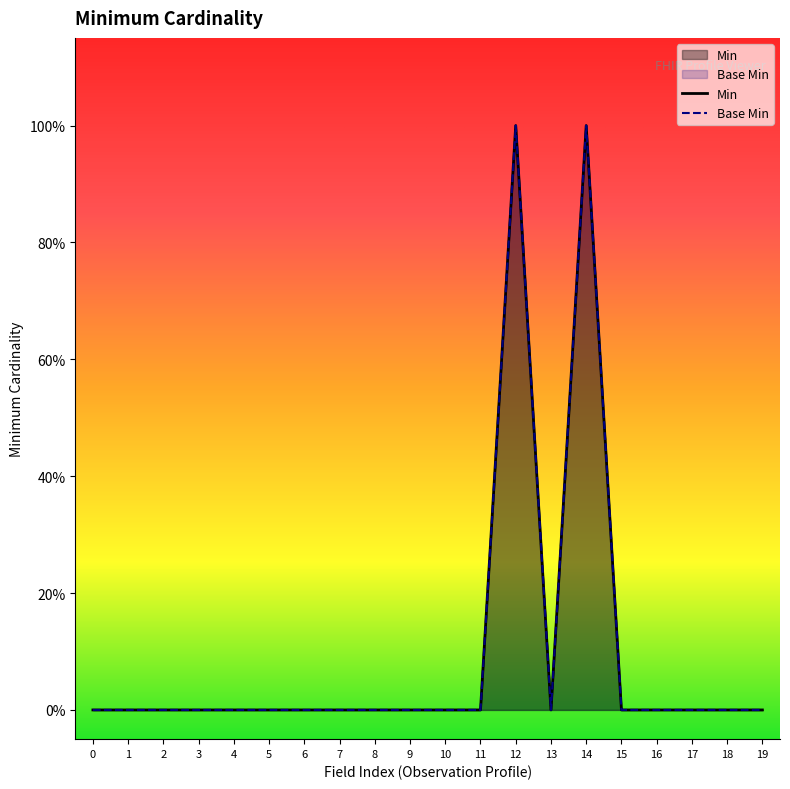

What is the difference between the maximum and minimum values in the Base Min series?

1